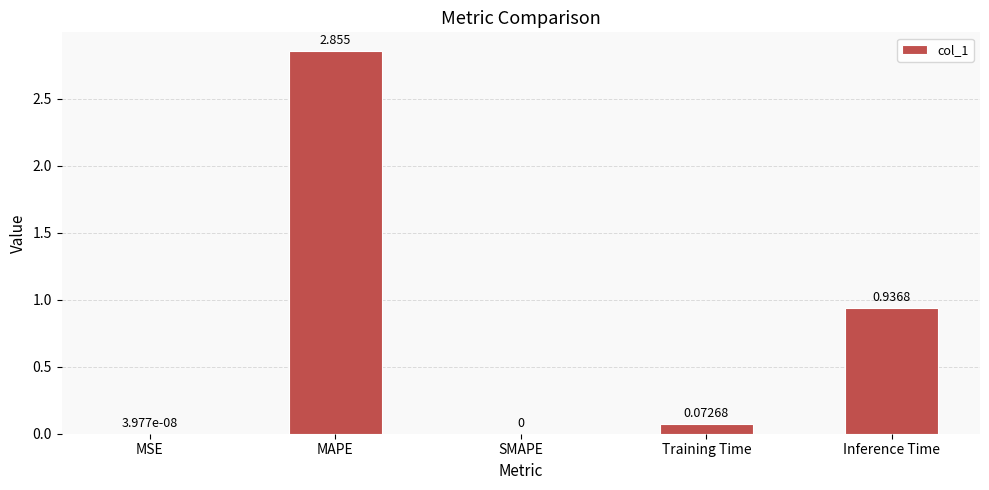

Which has a higher value, MAPE or MSE?

MAPE